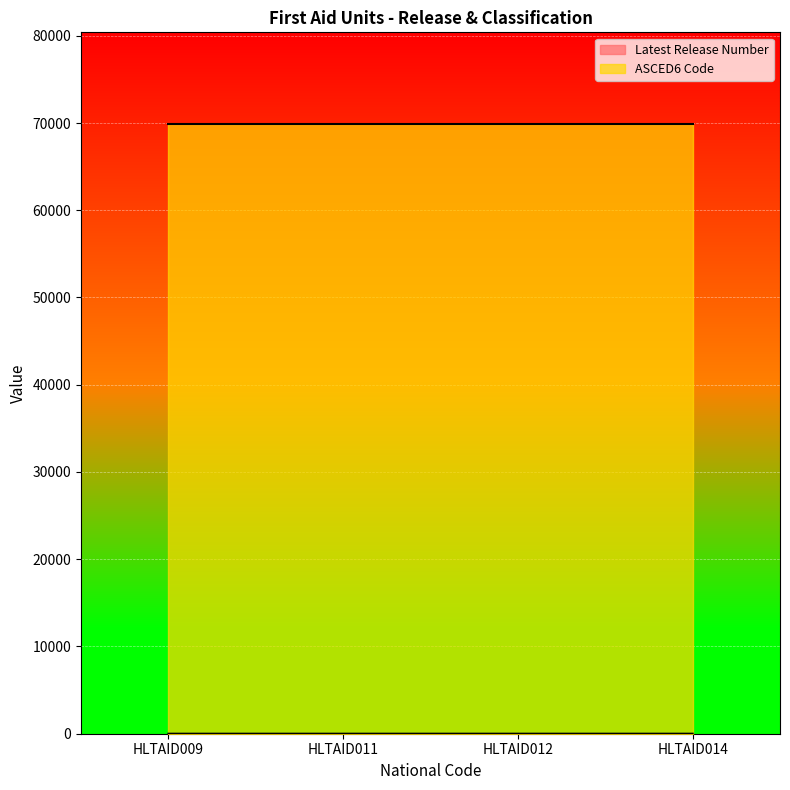

What is the value of the 4th point from the left?

1